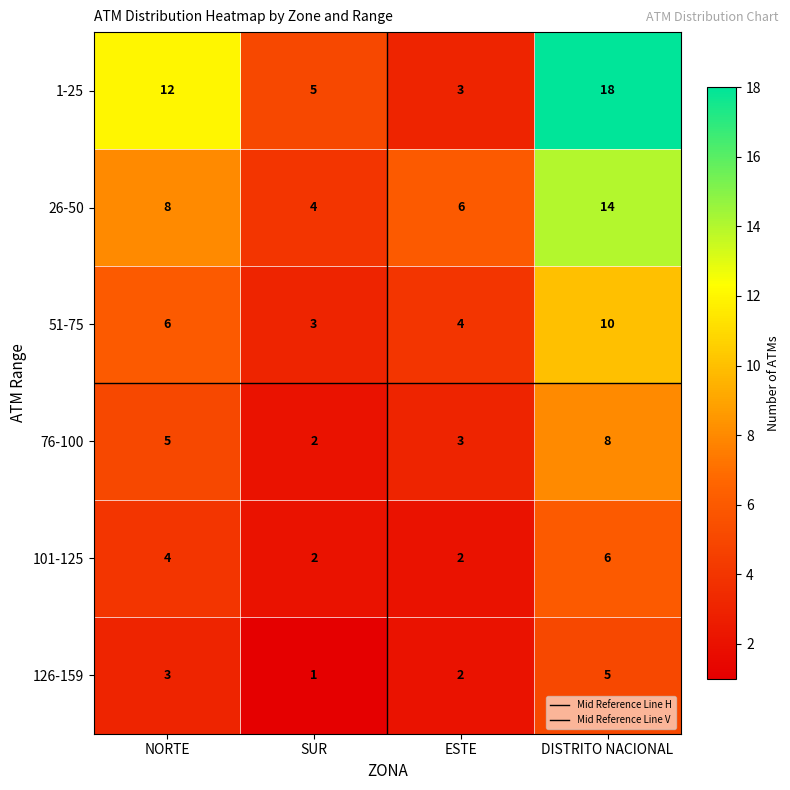

What is the sum of the 101-125 values at SUR and DISTRITO NACIONAL?

8